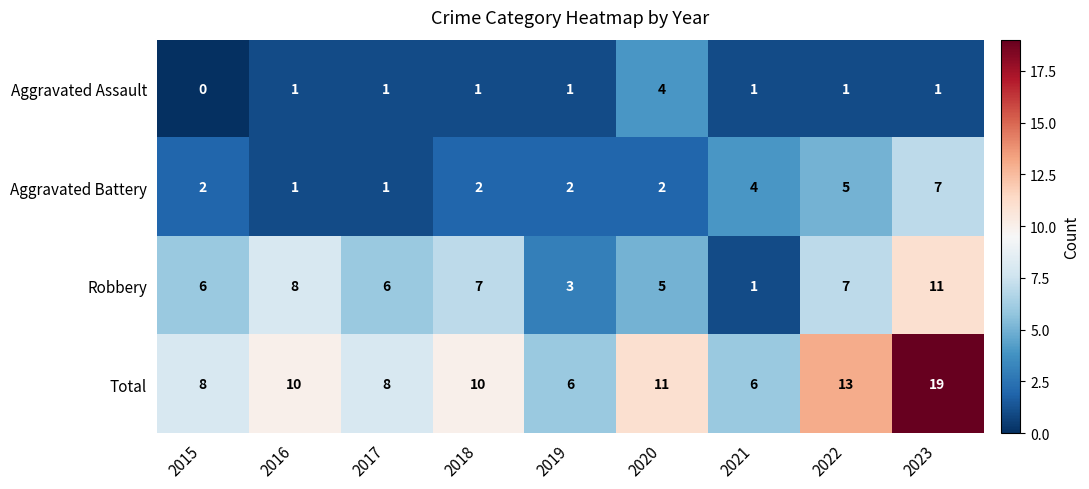

List the series in order of their overall mean, lowest first.

Aggravated Assault, Aggravated Battery, Robbery, Total